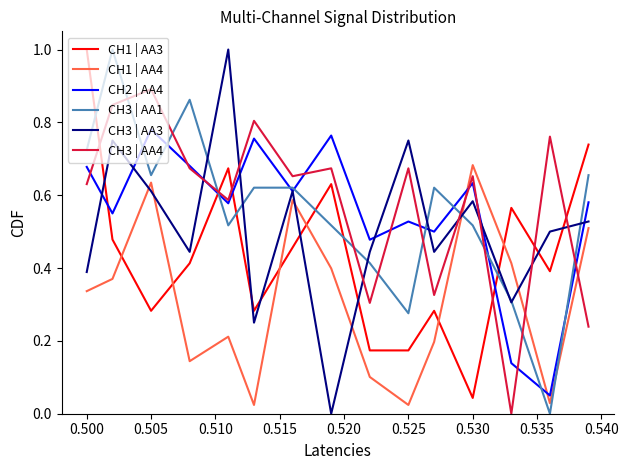

What is the sum of all CH3 | AA3 values?

7.6